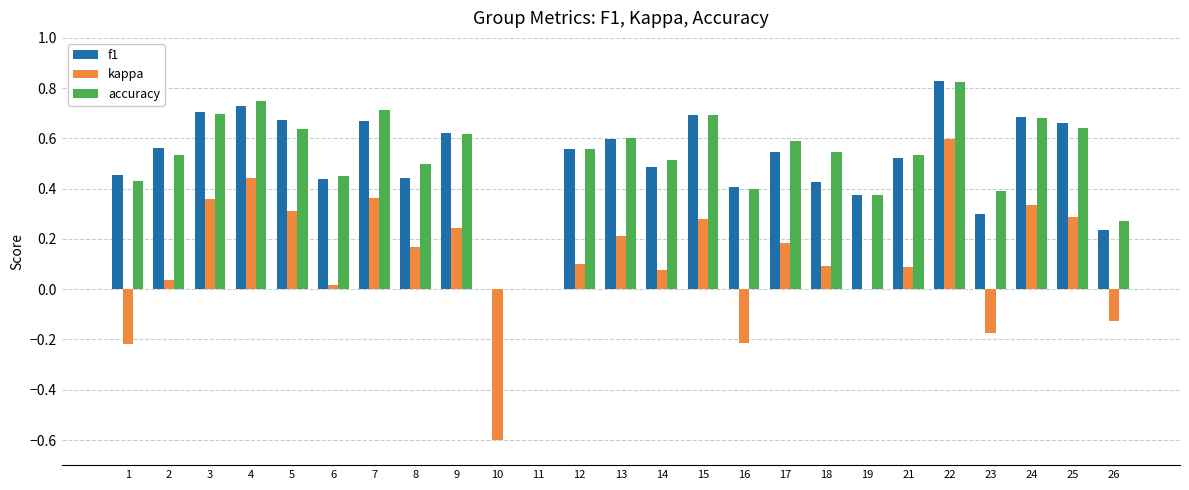

What is the sum of all accuracy values?

12.9